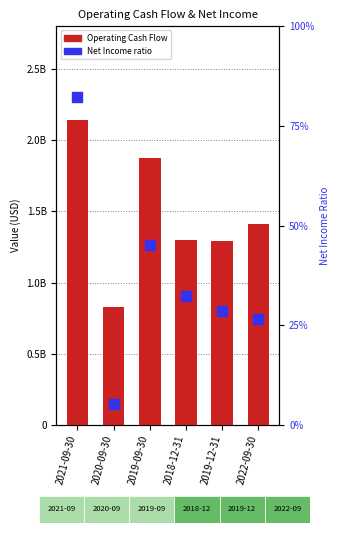

Which series reaches the minimum Y coordinate?

Net Income ratio